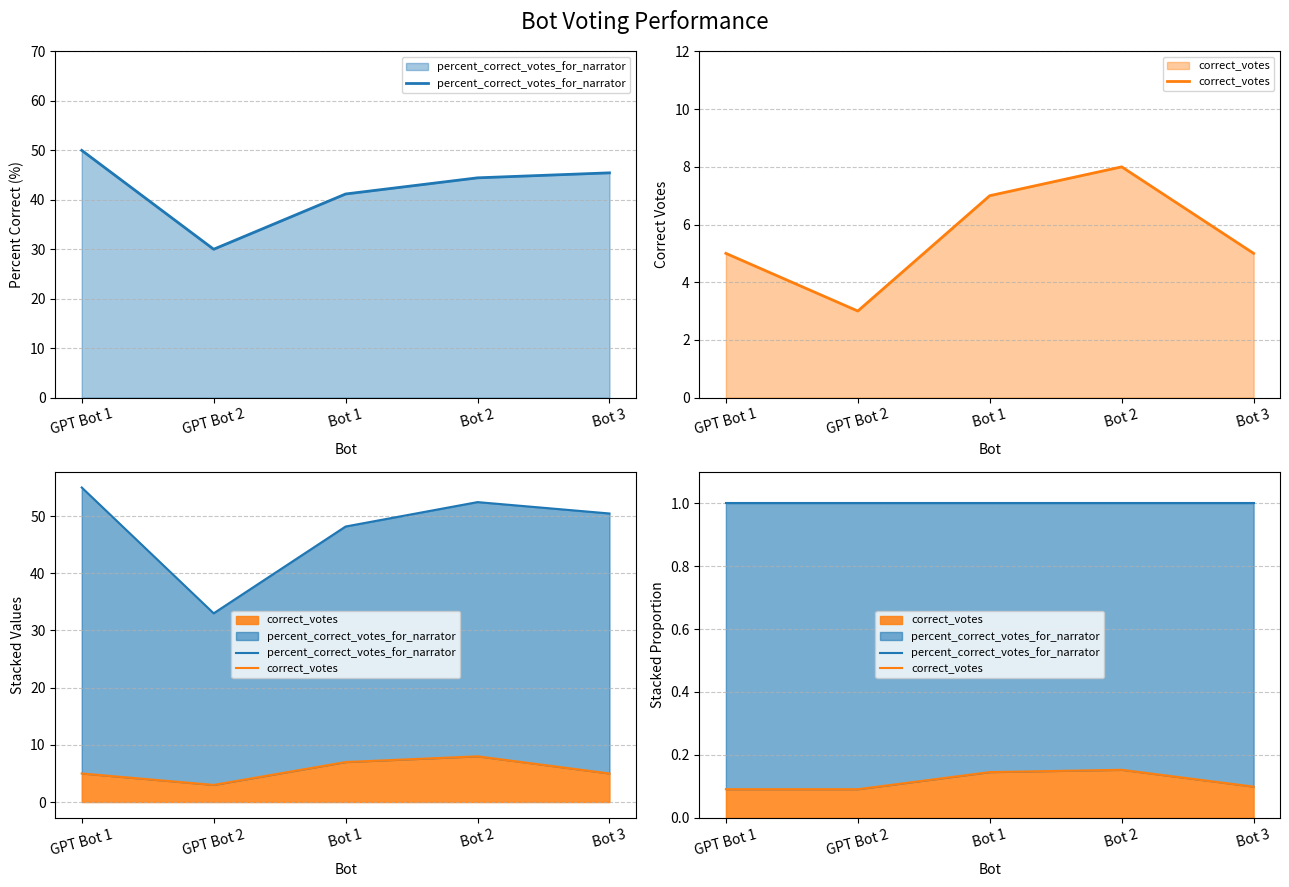

What are all the series names shown in the legend?

percent_correct_votes_for_narrator, correct_votes